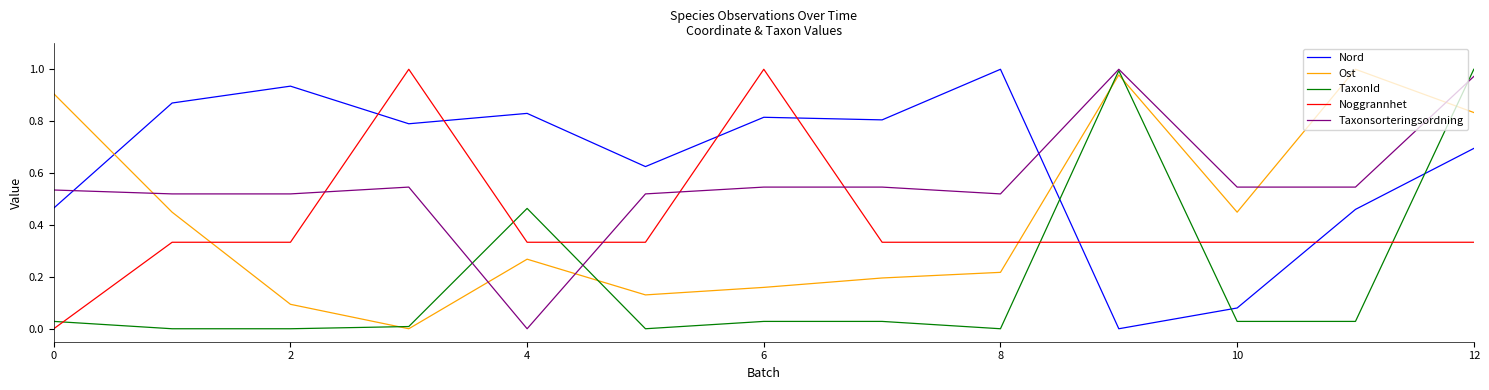

How many times do TaxonId and Nord cross each other?

3